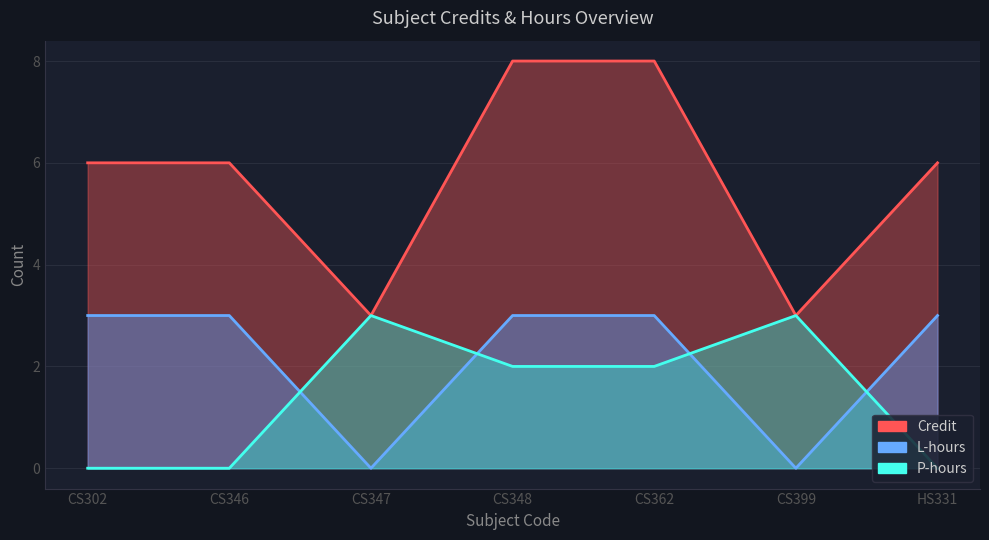

What is the sum of all Credit values?

40